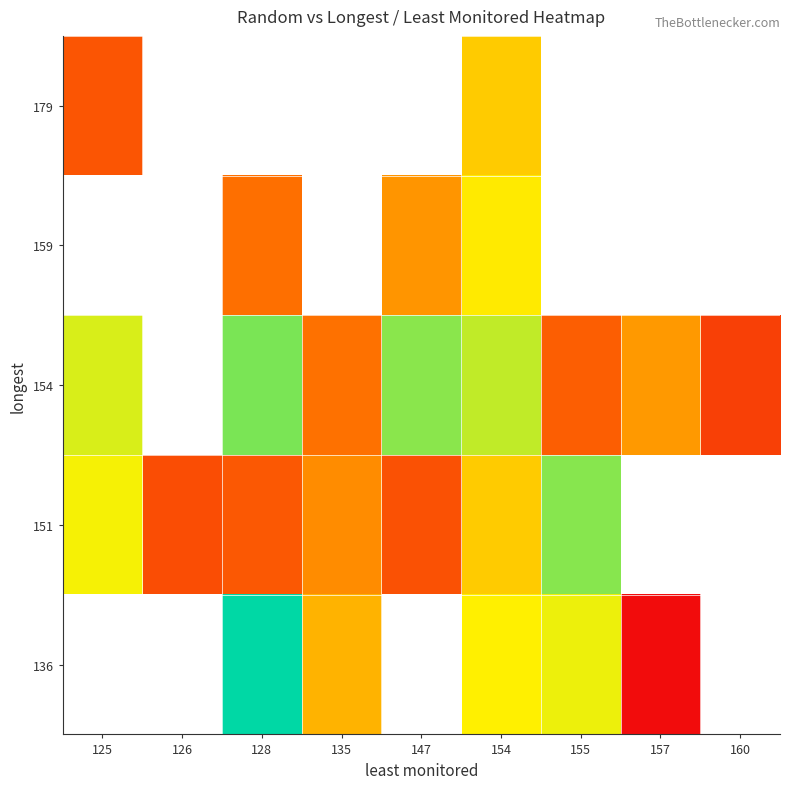

How many values in 151 are above zero?

7